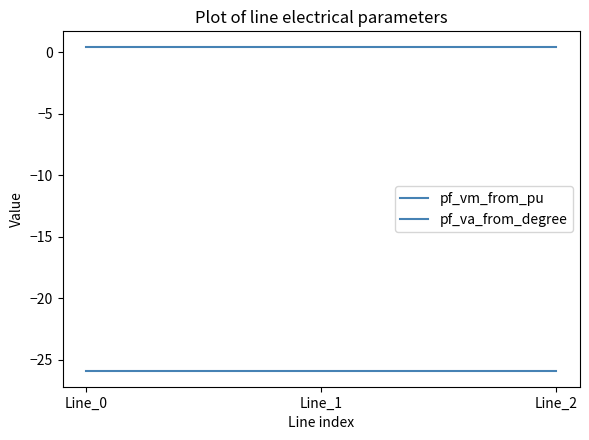

Reading right to left, extract all data points from this chart.

pf_vm_from_pu: Line_2=0.4	Line_1=0.4	Line_0=0.4
pf_va_from_degree: Line_2=-25.9	Line_1=-25.9	Line_0=-25.9